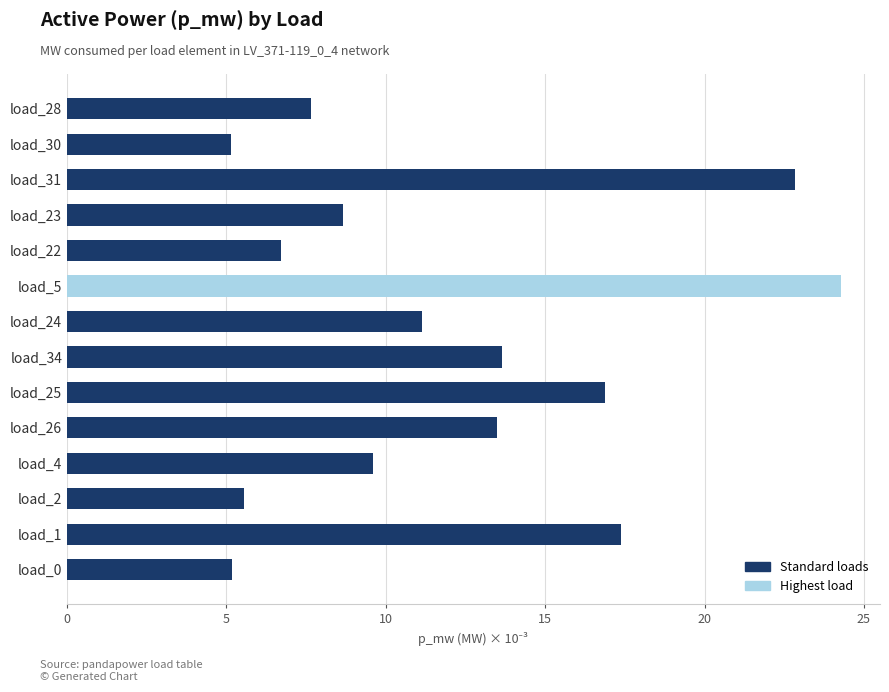

The chart shows a value of 5.1 at load_30. True or false?

True